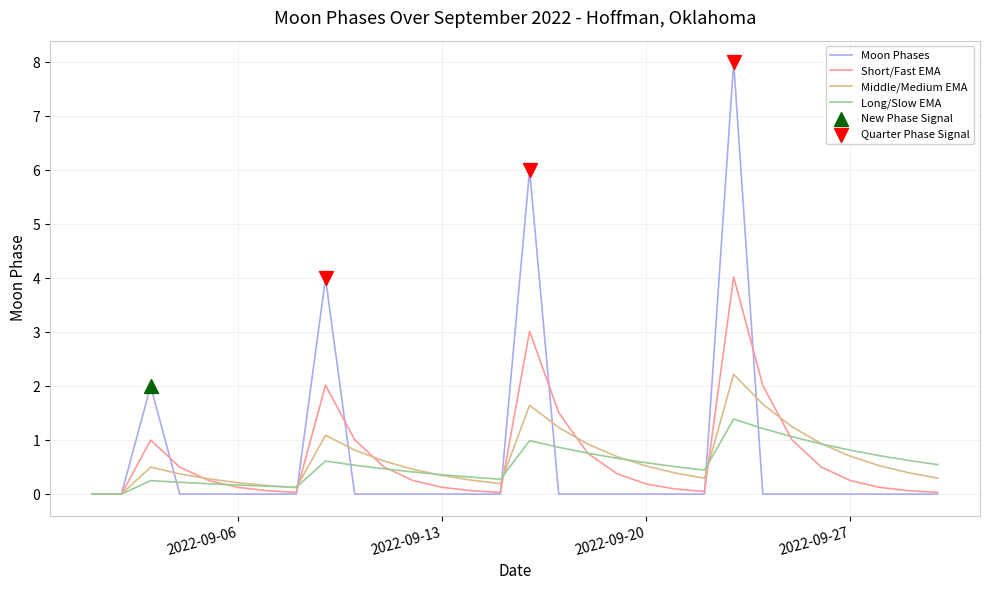

Which series has the widest spread of values?

Moon Phases